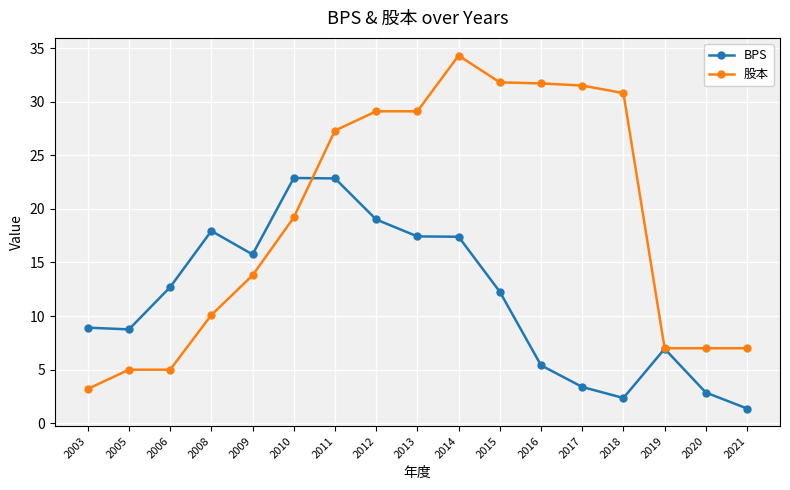

What is the difference between the highest and lowest values at 2015?

19.5